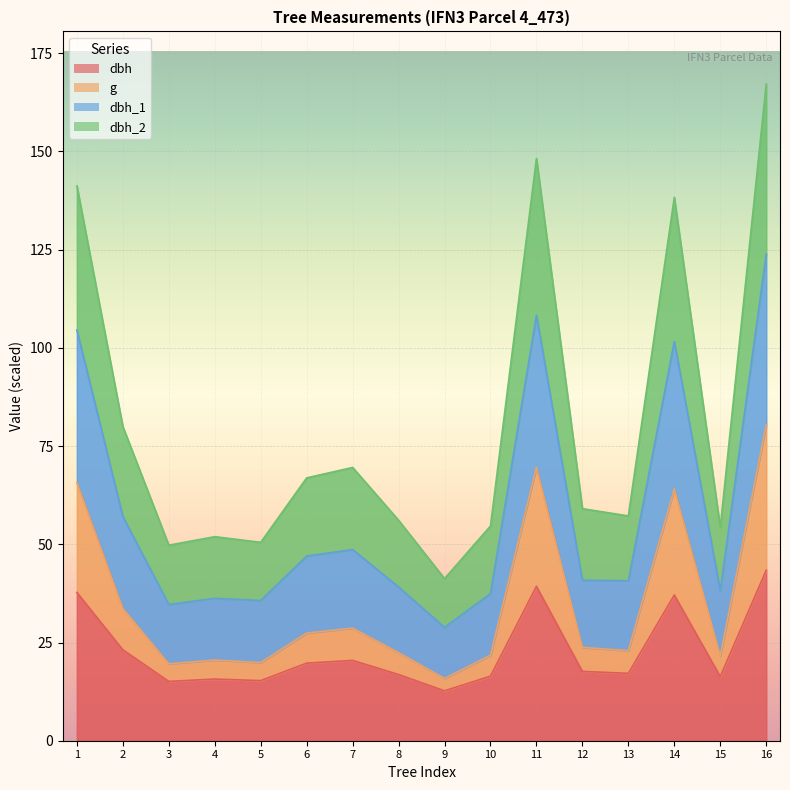

What is the lowest value of the dbh series?

12.7